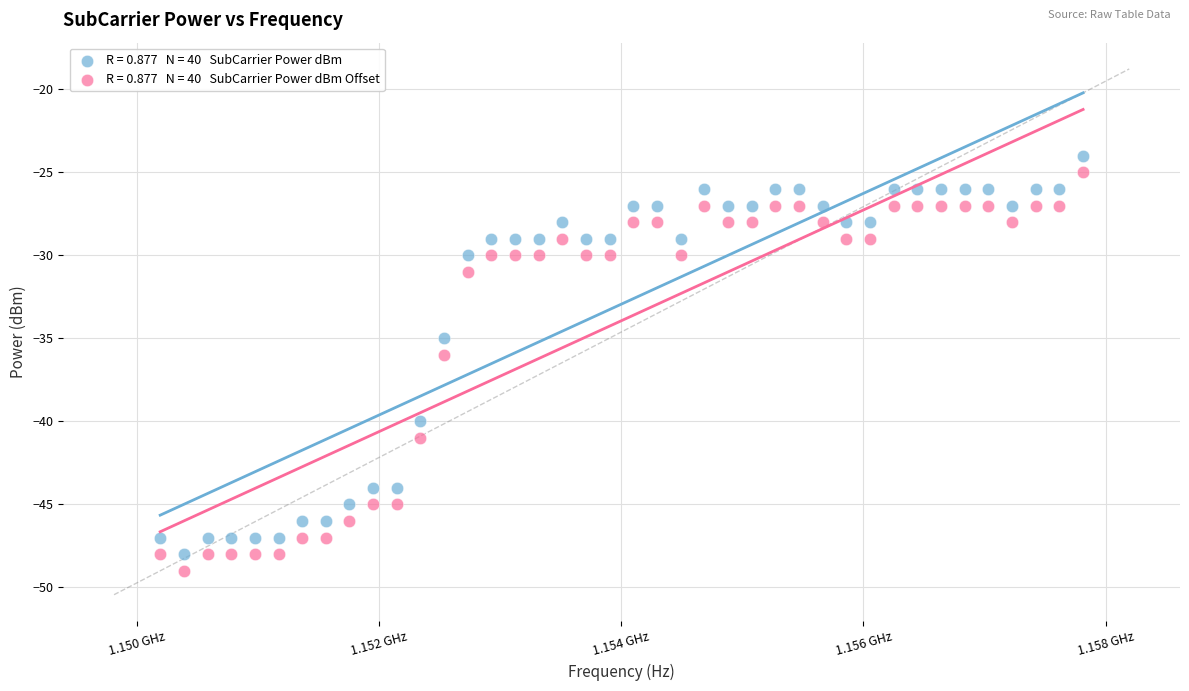

Across all data points, what is the range of Y values (max minus min)?

25